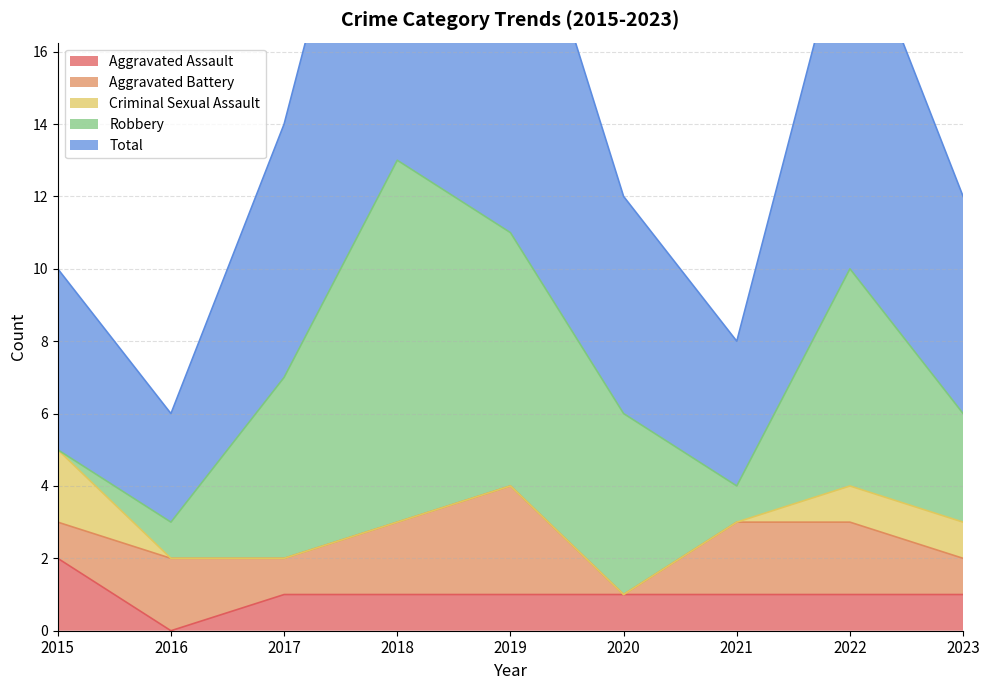

True or false: Robbery and Total cross at least once.

False